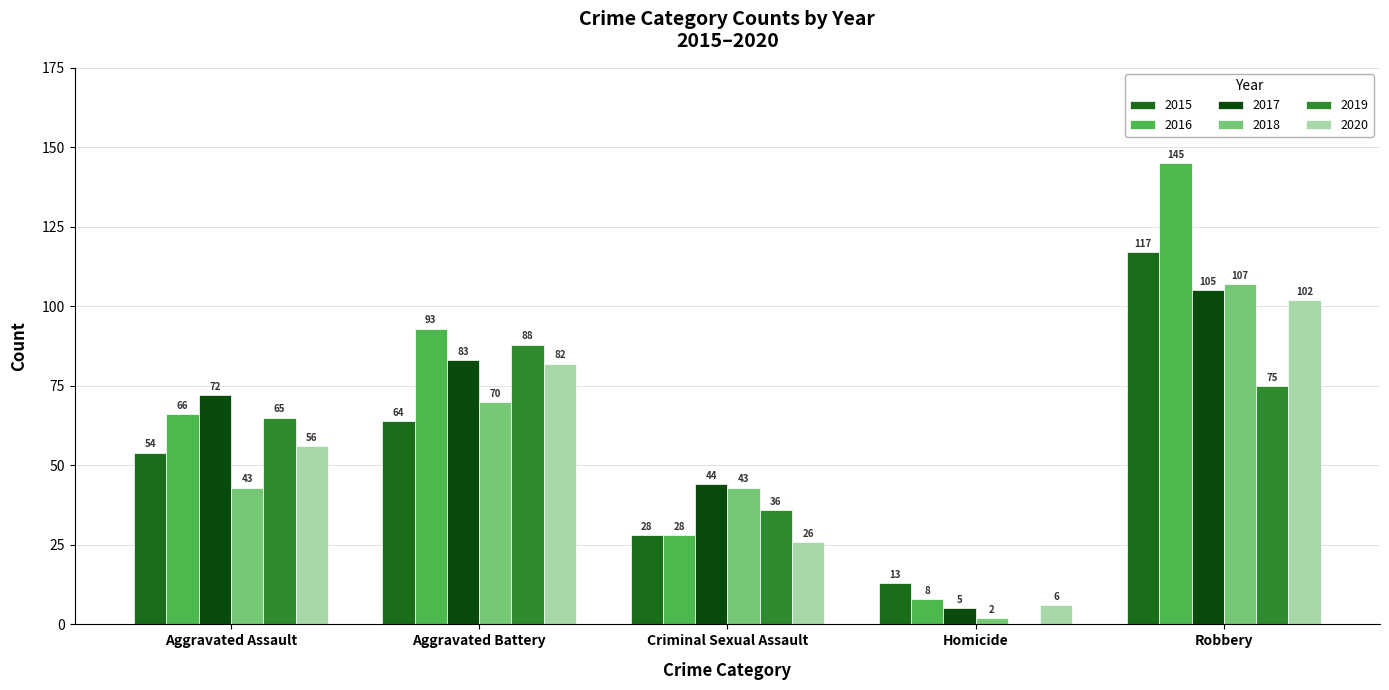

What is the total value across all series at Criminal Sexual Assault?

205